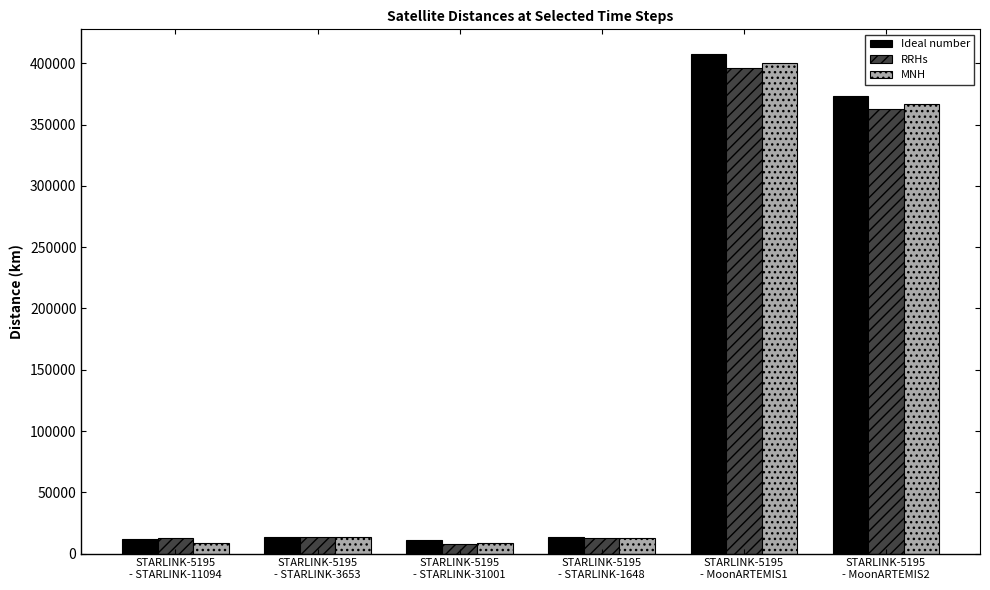

At which label does RRHs reach its minimum?

STARLINK-5195
- STARLINK-31001